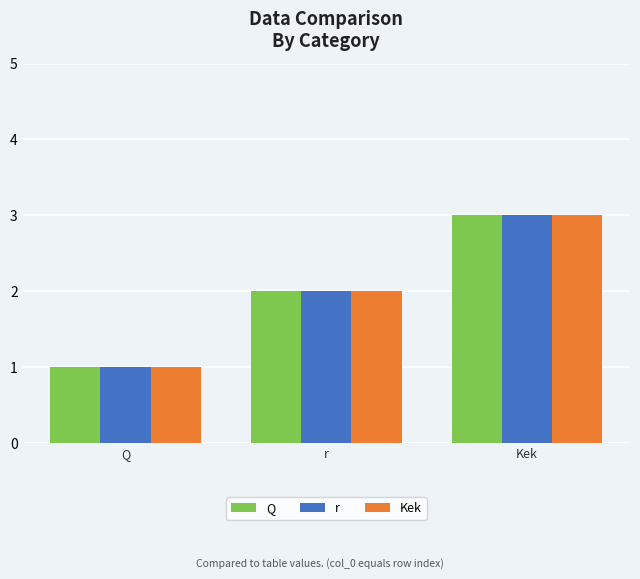

True or false: r has a value of 2 at r.

True